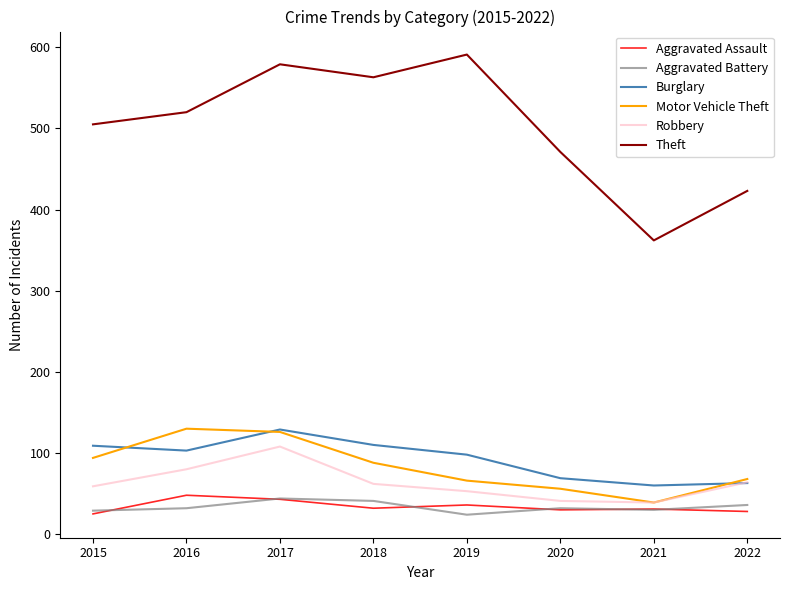

In Aggravated Assault, how many points are lower than both neighbors (excluding endpoints)?

2